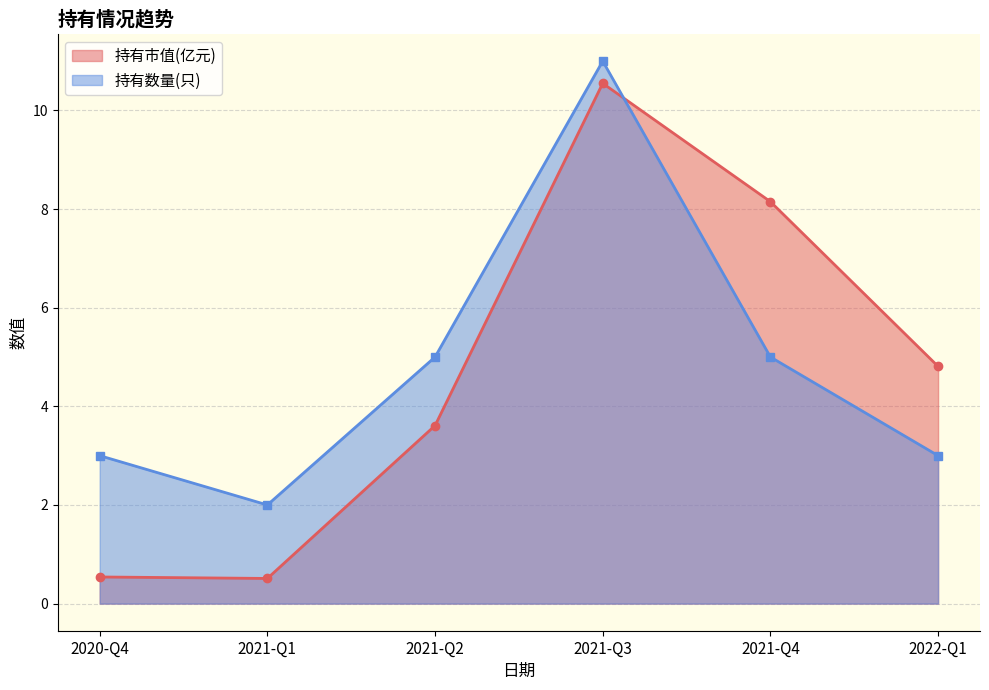

Reading left to right, transcribe all the data shown in this chart.

持有市值(亿元)_line: 2020-Q4=0.5	2021-Q1=0.5	2021-Q2=3.6	2021-Q3=10.6	2021-Q4=8.2	2022-Q1=4.8
持有数量(只)_line: 2020-Q4=3.0	2021-Q1=2.0	2021-Q2=5.0	2021-Q3=11.0	2021-Q4=5.0	2022-Q1=3.0